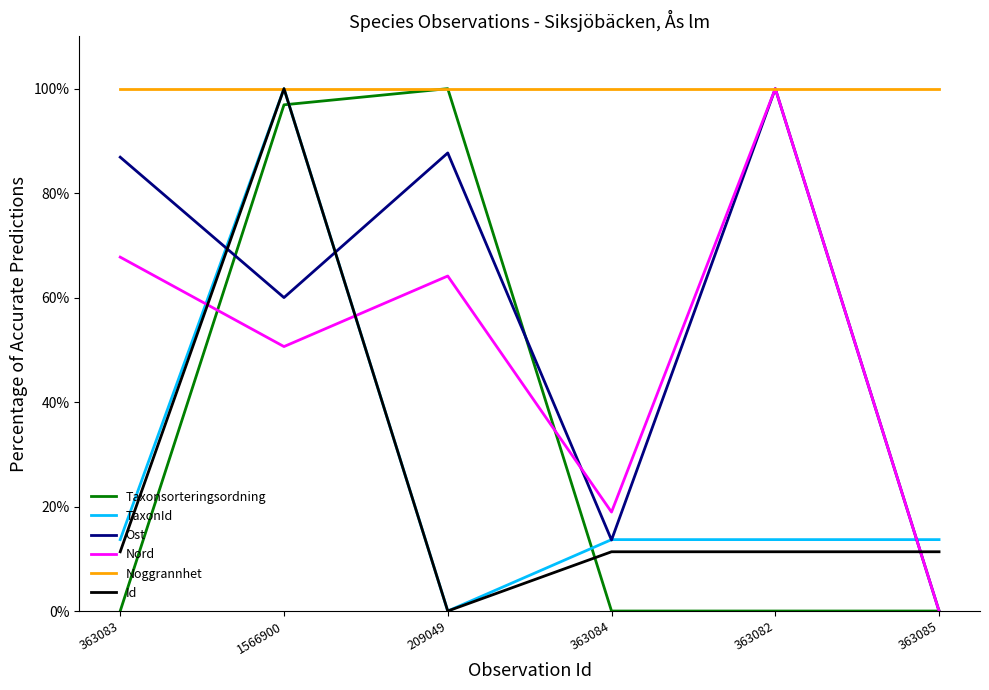

True or false: Noggrannhet and TaxonId intersect in this chart.

False